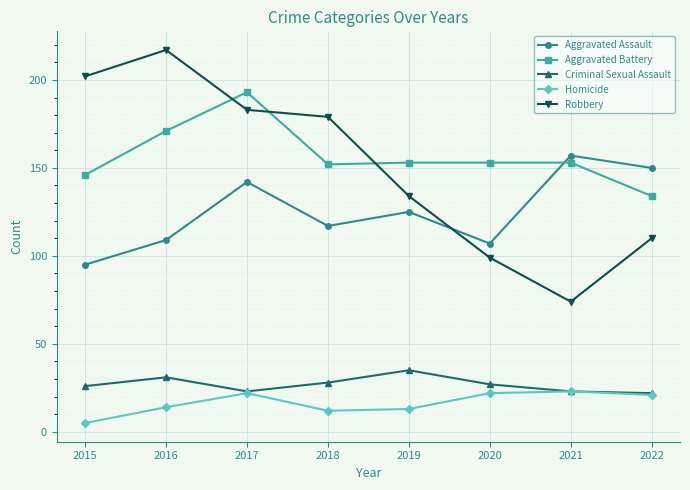

Where does the Criminal Sexual Assault series first go above 27?

2016